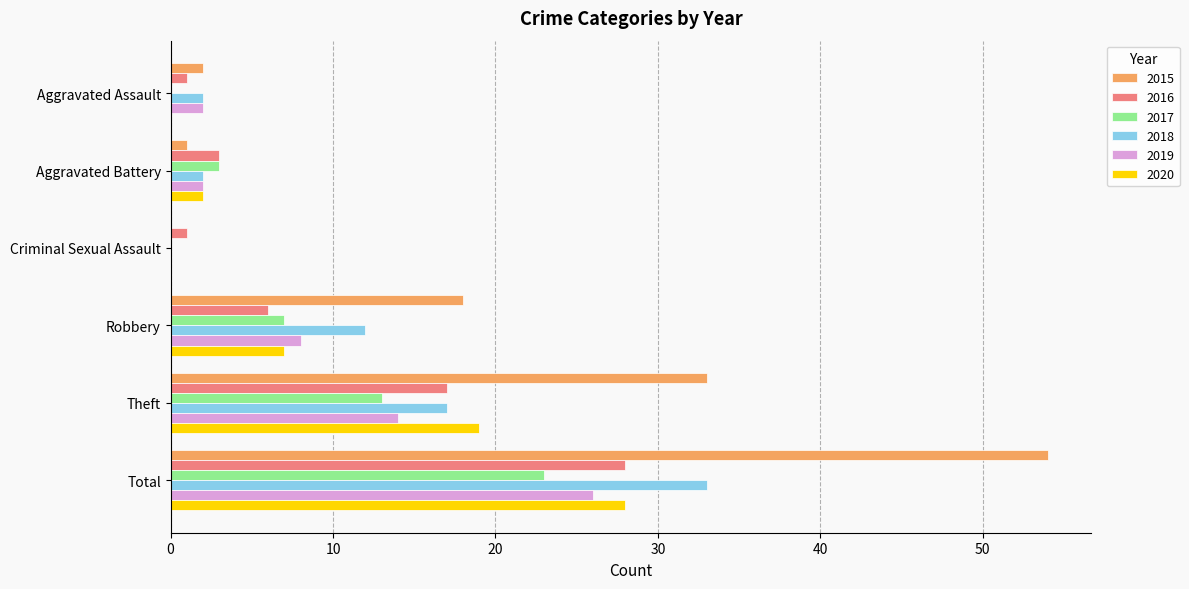

How many data points does each series have?

6